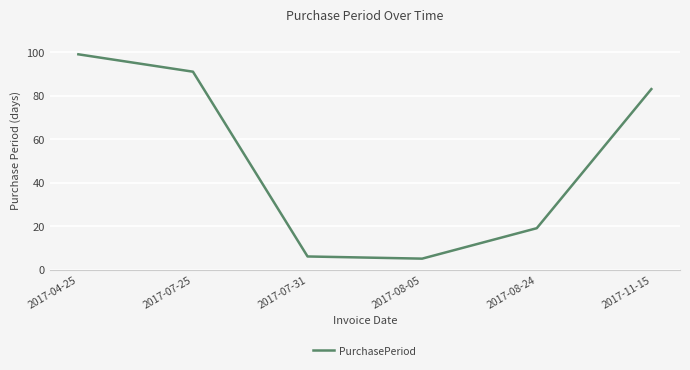

True or false: there are more than 0 points higher than both neighbors.

False